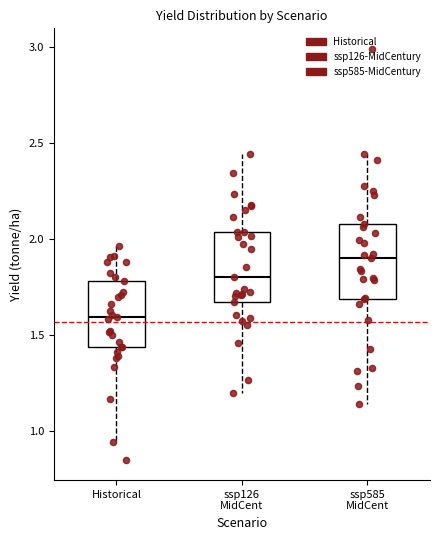

Reading left to right, transcribe this box plot: for each box, give where its median line is, the range the box spans, and where its two whiskers end, as read against the y-axis. The values are not printed on the chart, so give them approximately, as read against the axis.

Historical: median 1.60, box 1.45 to 1.80, whiskers 0.95 to 1.95
ssp126 MidCent: median 1.80, box 1.65 to 2.05, whiskers 1.20 to 2.45
ssp585 MidCent: median 1.90, box 1.70 to 2.10, whiskers 1.15 to 2.45